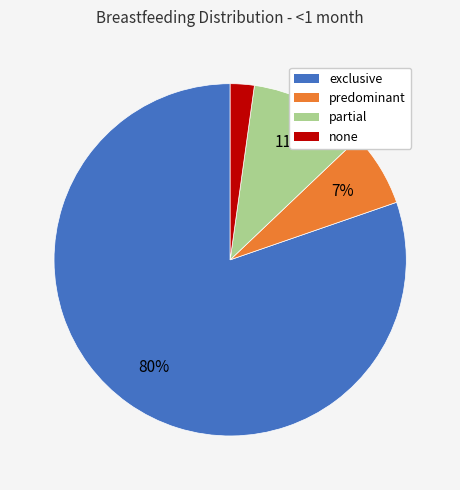

Does any single category account for the majority?

Yes